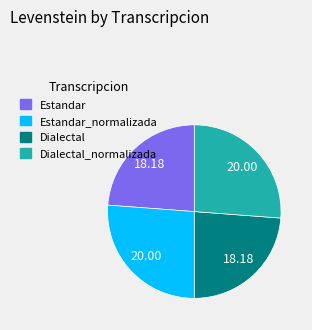

Is there any slice that represents more than half of the pie?

No